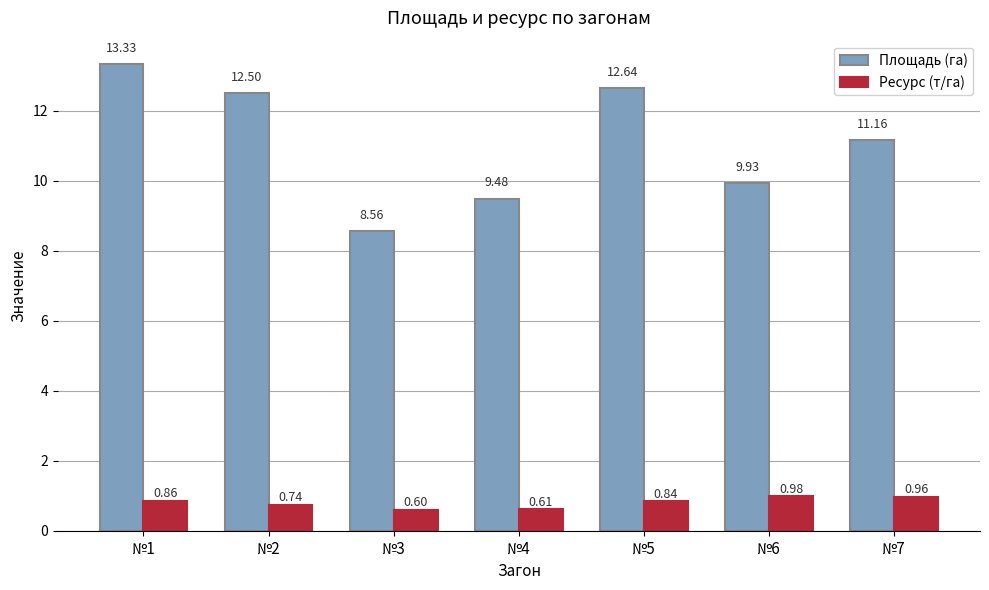

The value of Площадь (га) at №1 is 19.7. True or false?

False